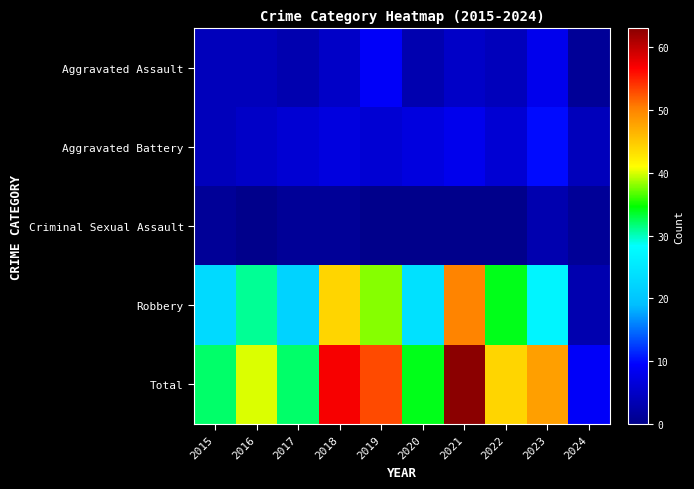

Reading left to right, what are all the values shown in this chart?

Aggravated Assault: 2015=4	2016=4	2017=3	2018=5	2019=9	2020=3	2021=5	2022=4	2023=8	2024=1
Aggravated Battery: 2015=4	2016=5	2017=6	2018=7	2019=6	2020=7	2021=8	2022=6	2023=10	2024=4
Criminal Sexual Assault: 2015=1	2016=0	2017=1	2018=1	2019=0	2020=0	2021=0	2022=0	2023=3	2024=1
Robbery: 2015=23	2016=31	2017=22	2018=44	2019=38	2020=24	2021=50	2022=34	2023=27	2024=3
Total: 2015=32	2016=40	2017=32	2018=57	2019=53	2020=34	2021=63	2022=44	2023=48	2024=9